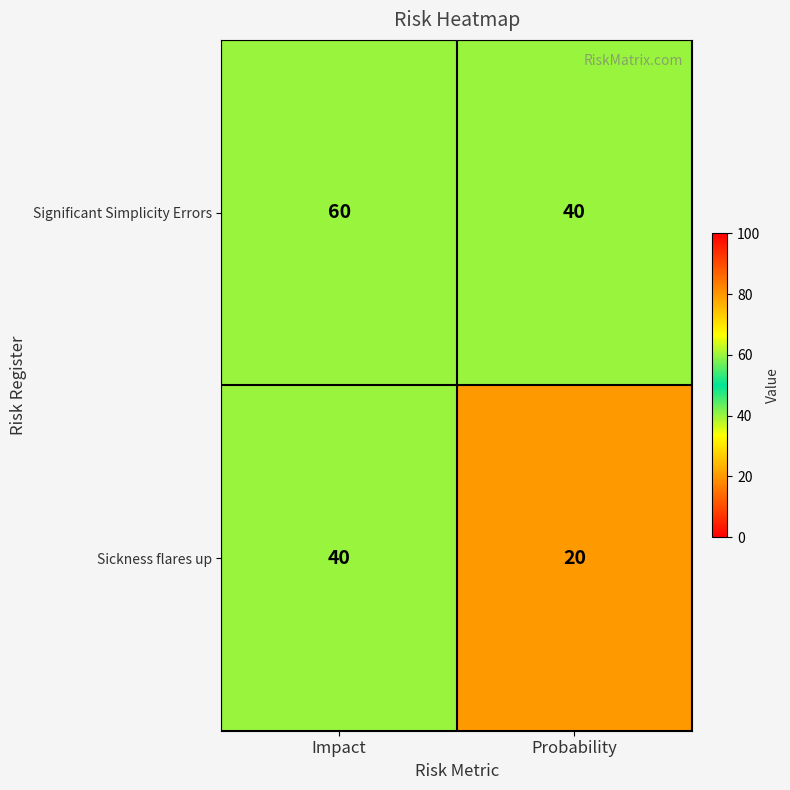

At Probability, list the series in order from largest to smallest.

Significant Simplicity Errors, Sickness flares up